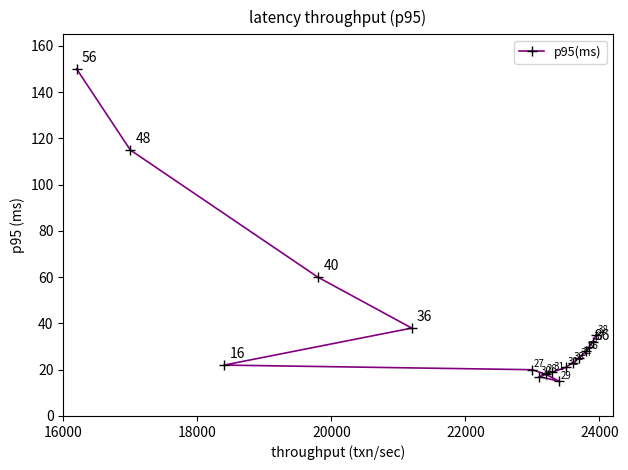

What is the difference between the maximum and second lowest values?

133